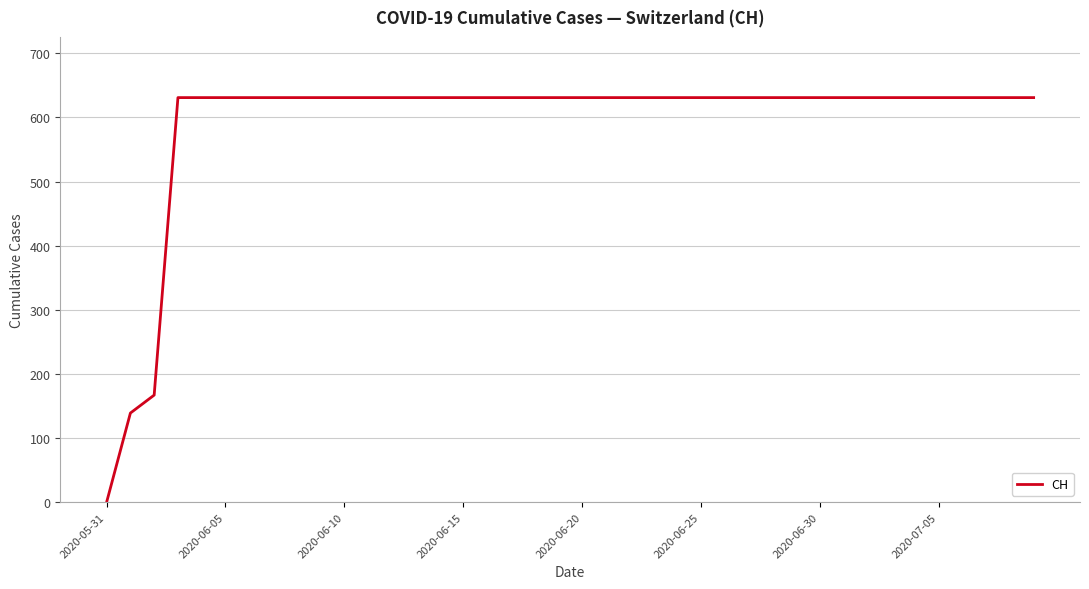

What is the greatest value displayed?

631